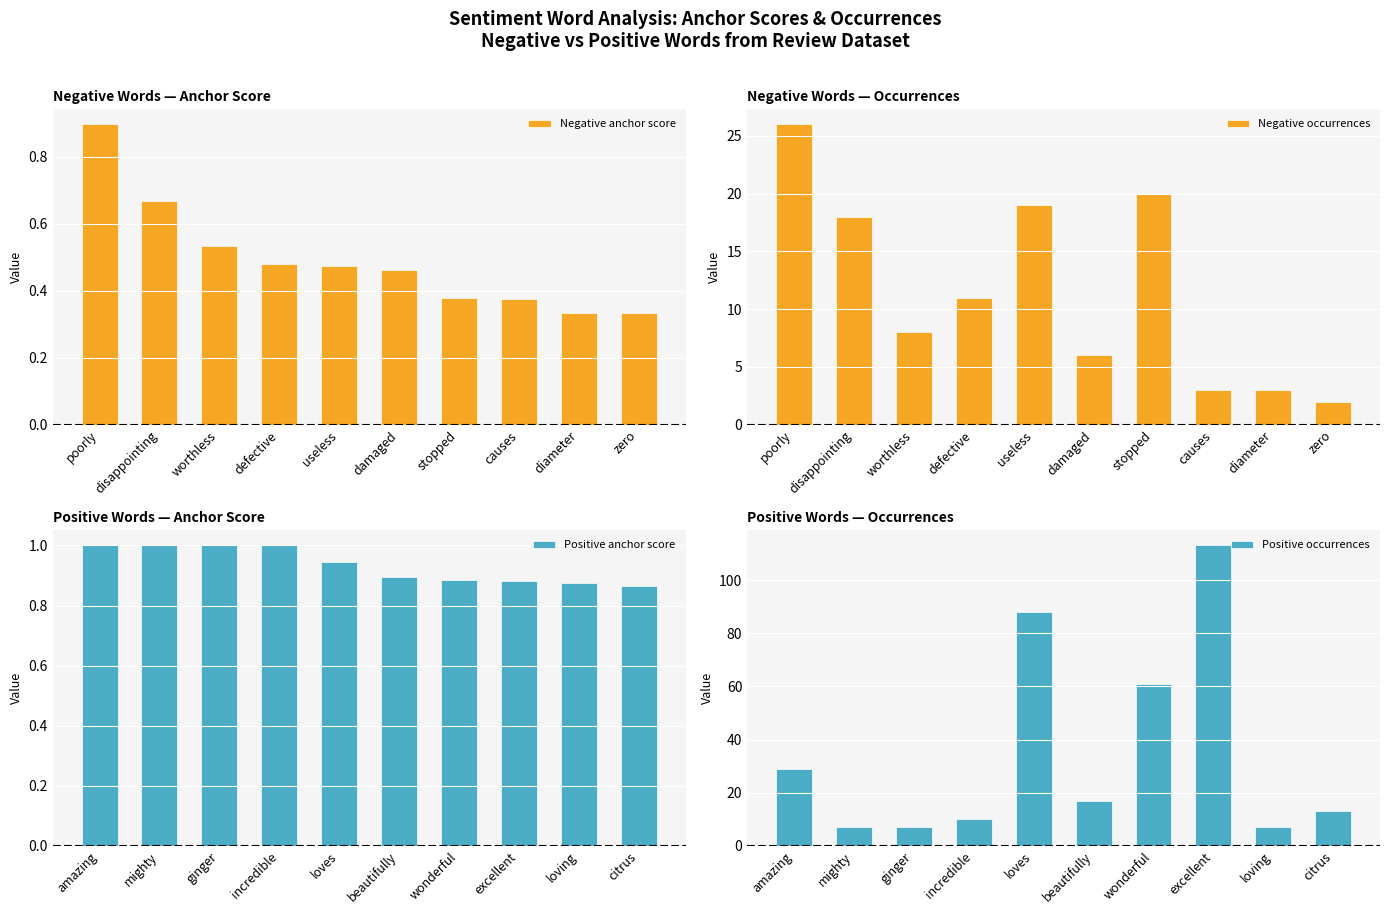

What is the difference between the maximum and minimum values in the Negative anchor score series?

0.6